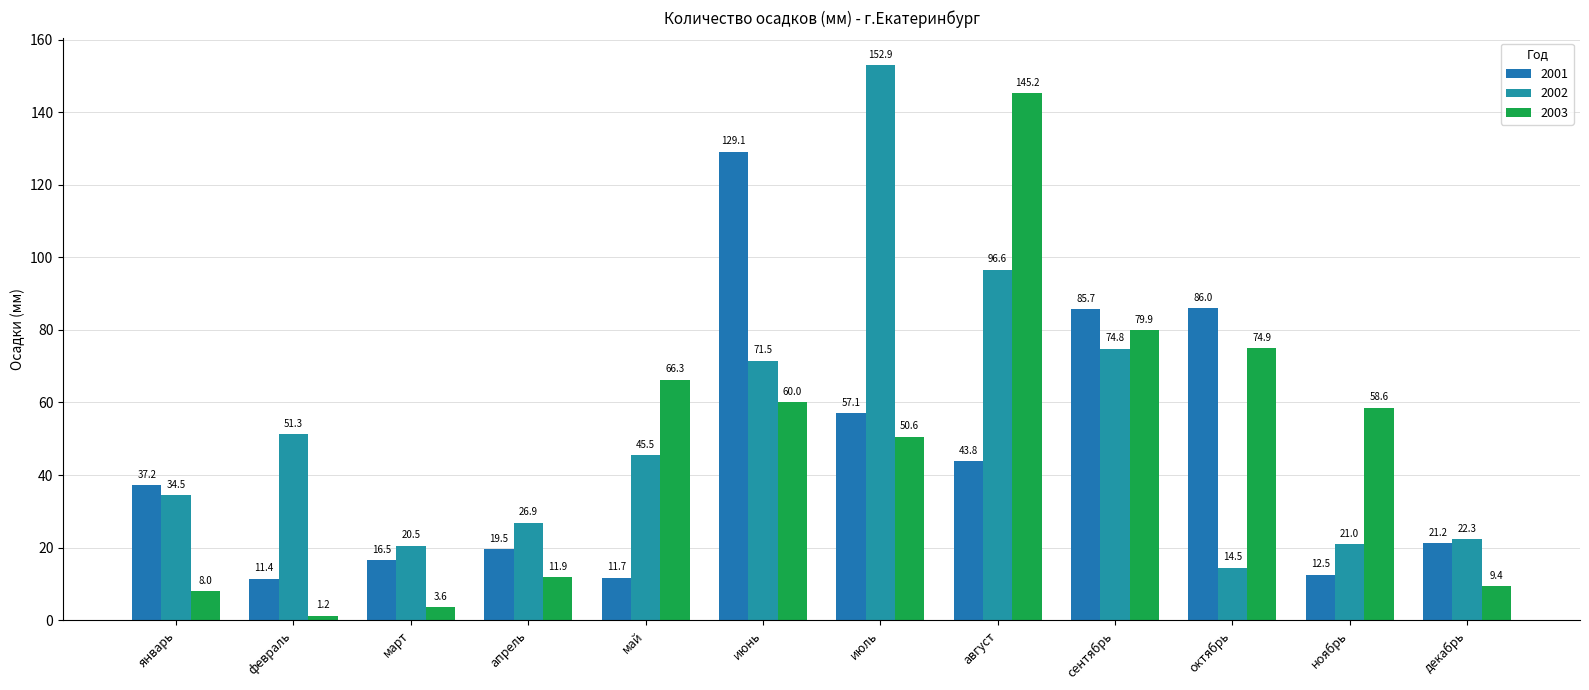

What is the average value of the 2002 series?

52.7